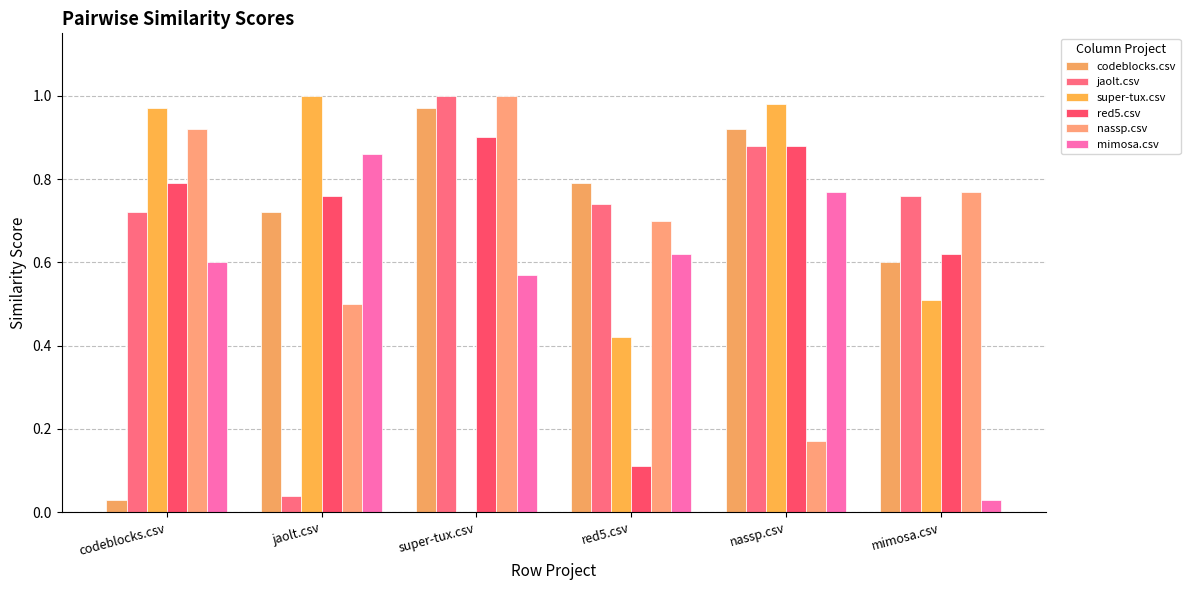

Which category has the highest value across all series?

super-tux.csv